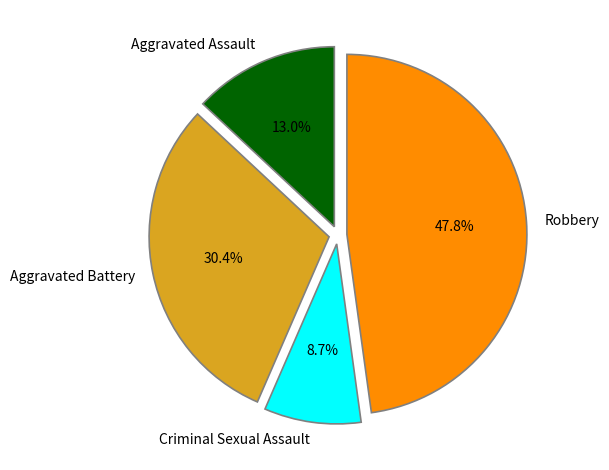

Combined, what portion of the pie is Aggravated Assault and Criminal Sexual Assault?

21.7%